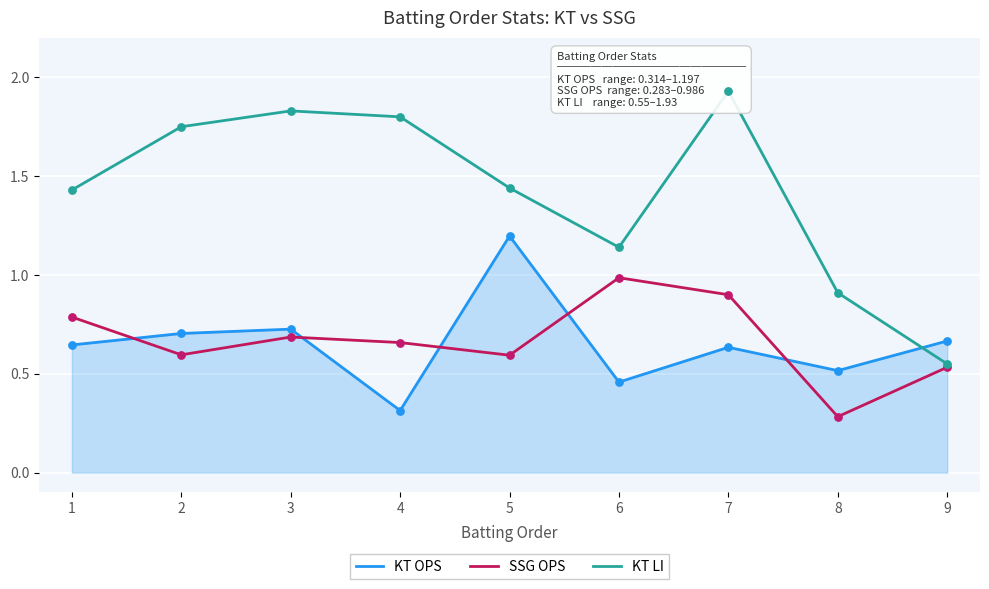

What is the total value across all series at 2?

3.0